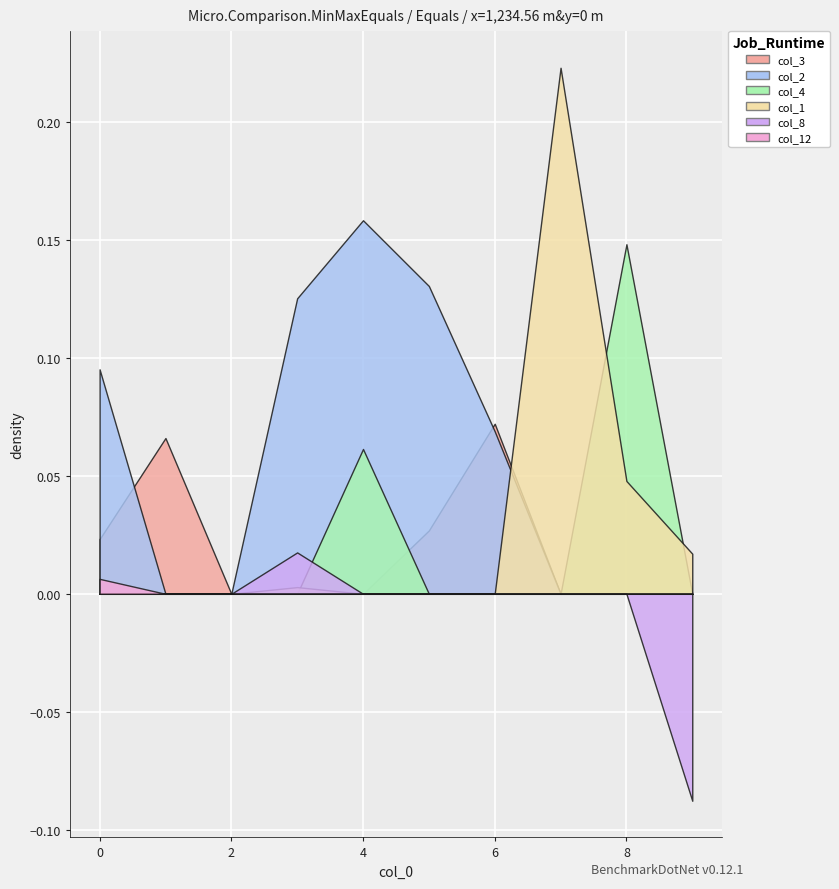

What is the value of the col_3 point at the 7th from the left?

0.1